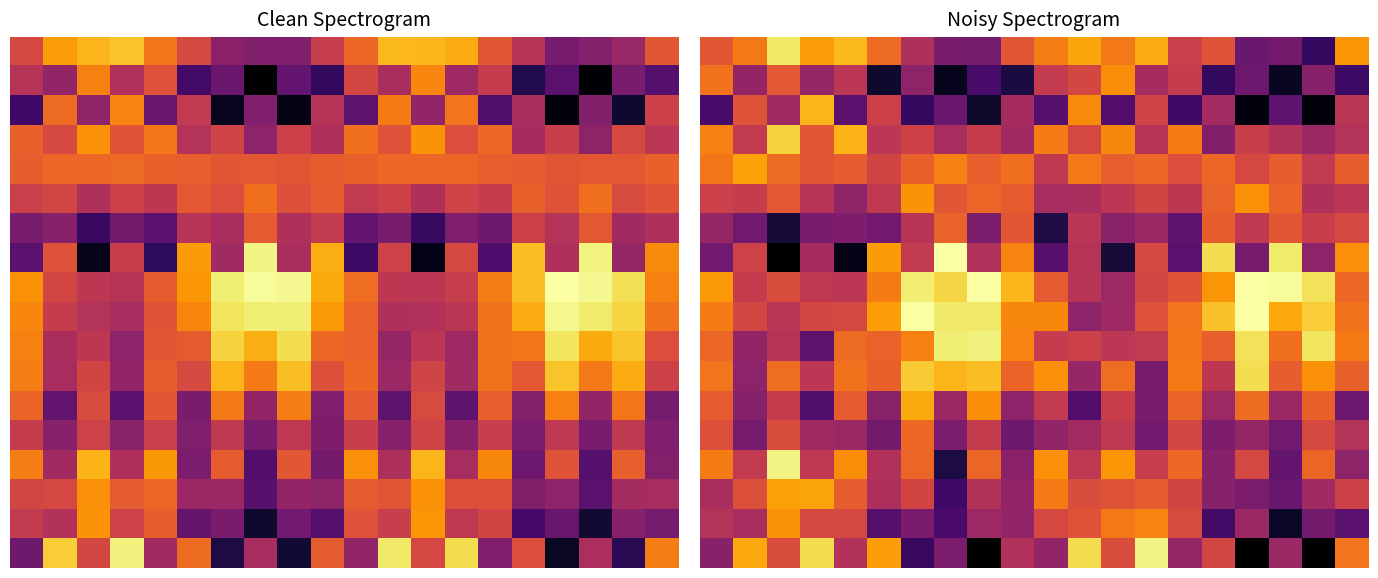

How many series are shown in this chart?

18